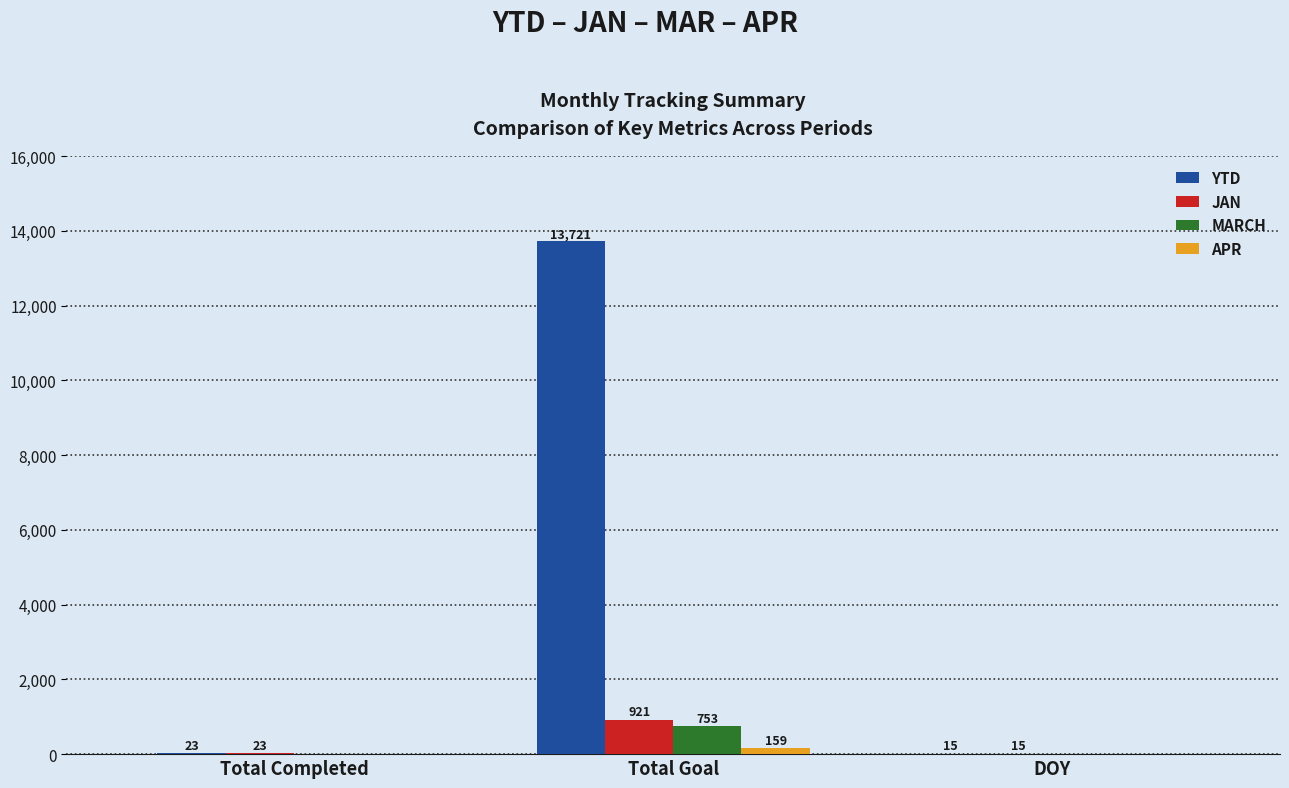

At which label is YTD closest to 6868?

Total Completed